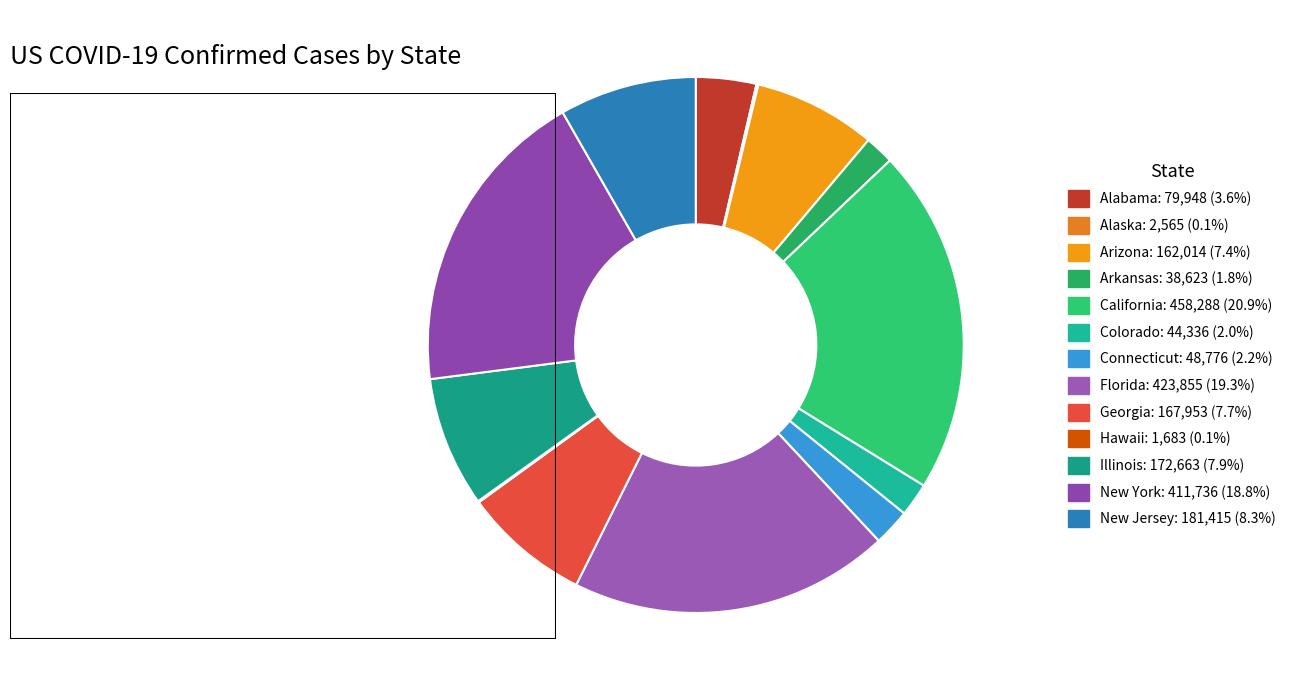

To the nearest percent, what percentage of the pie is New Jersey?

8%